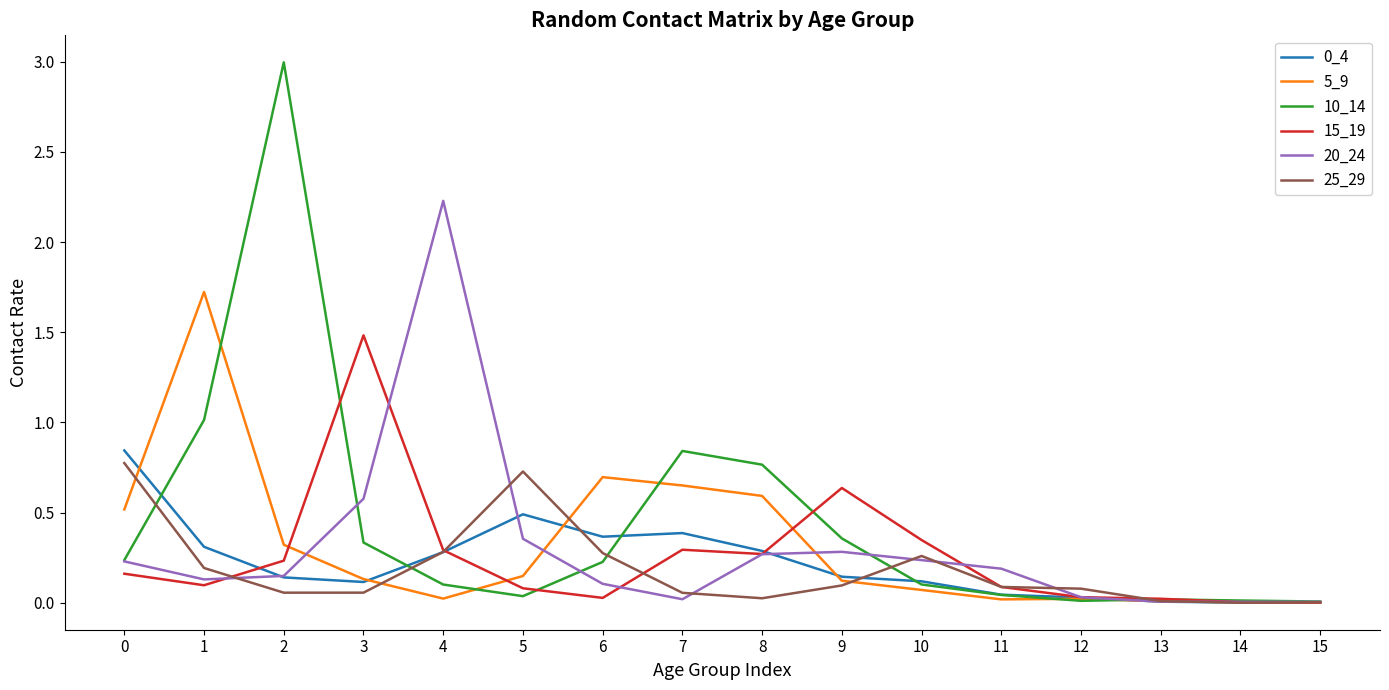

At which category does 0_4 reach its first local peak?

5